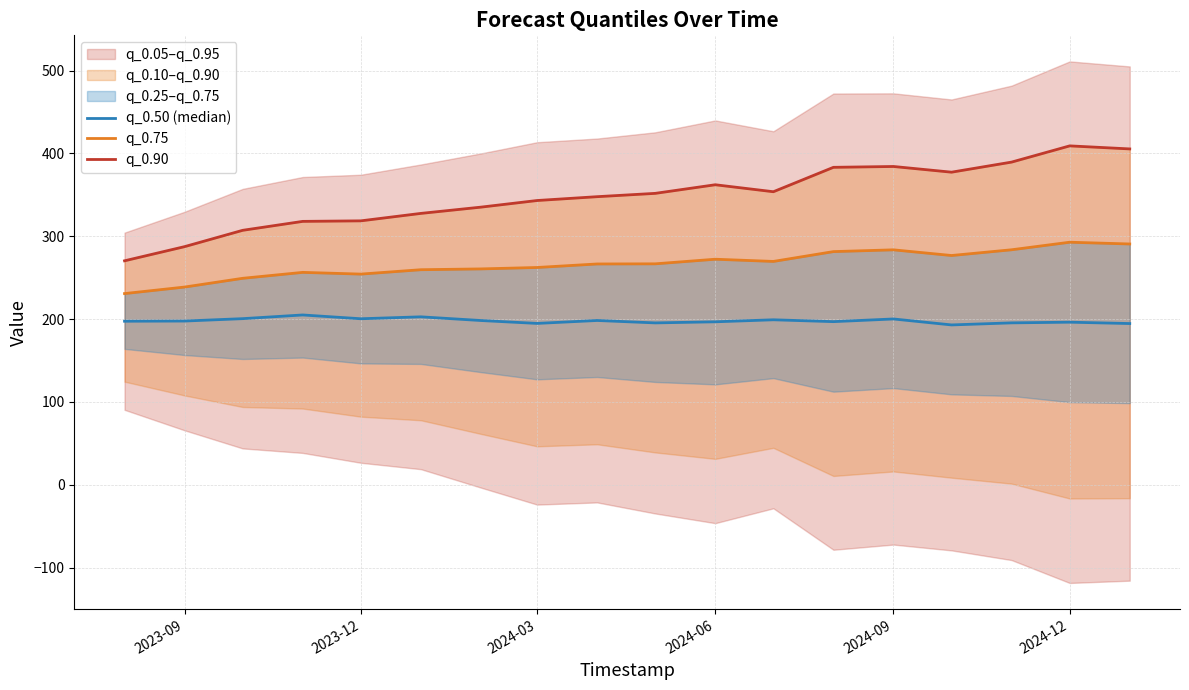

True or false: q_0.75 and q_0.90 cross at least once.

False